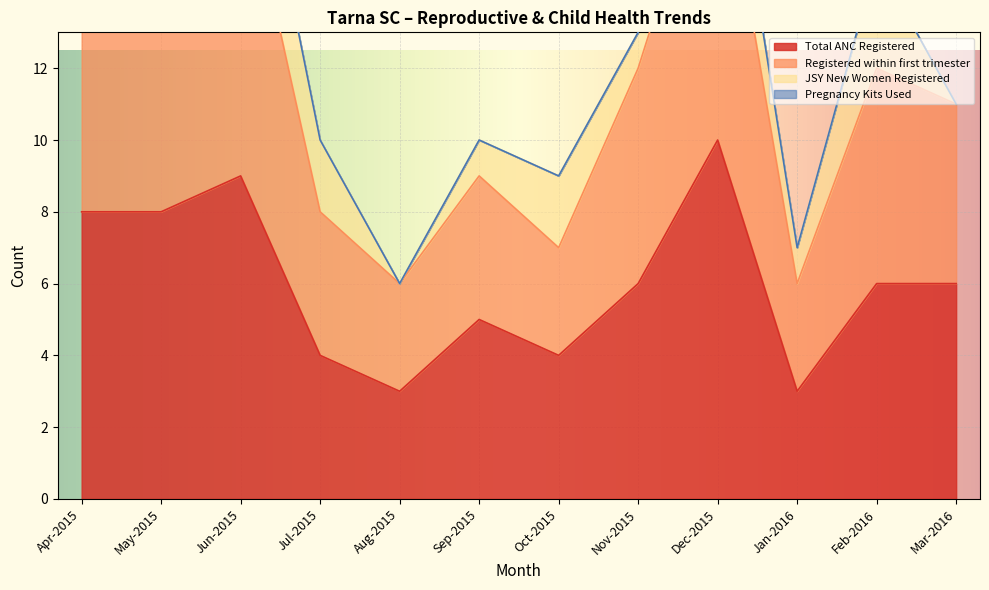

Which category has the lowest value across all series?

Aug-2015